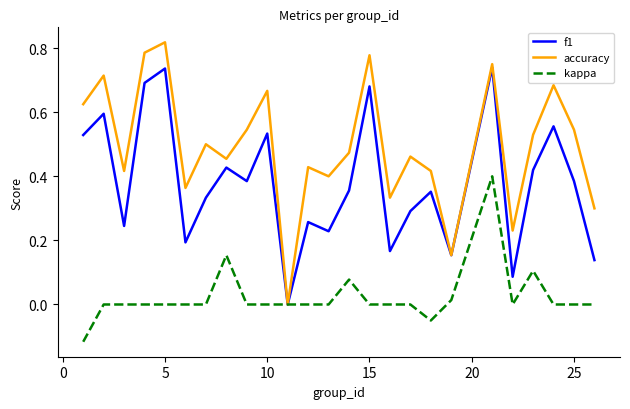

Which series has the widest spread of values?

accuracy